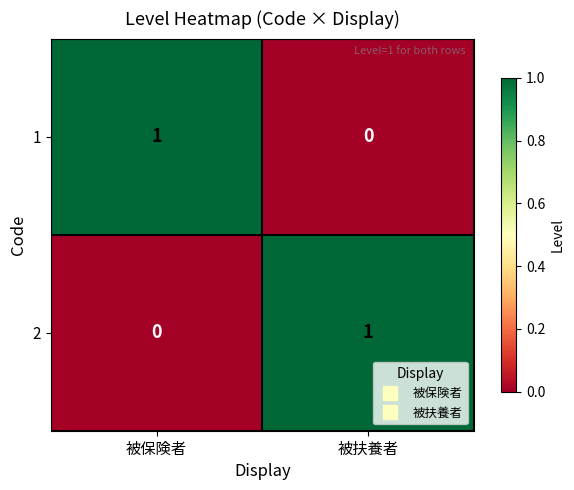

Where is 2 nearest to the value 0?

被保険者